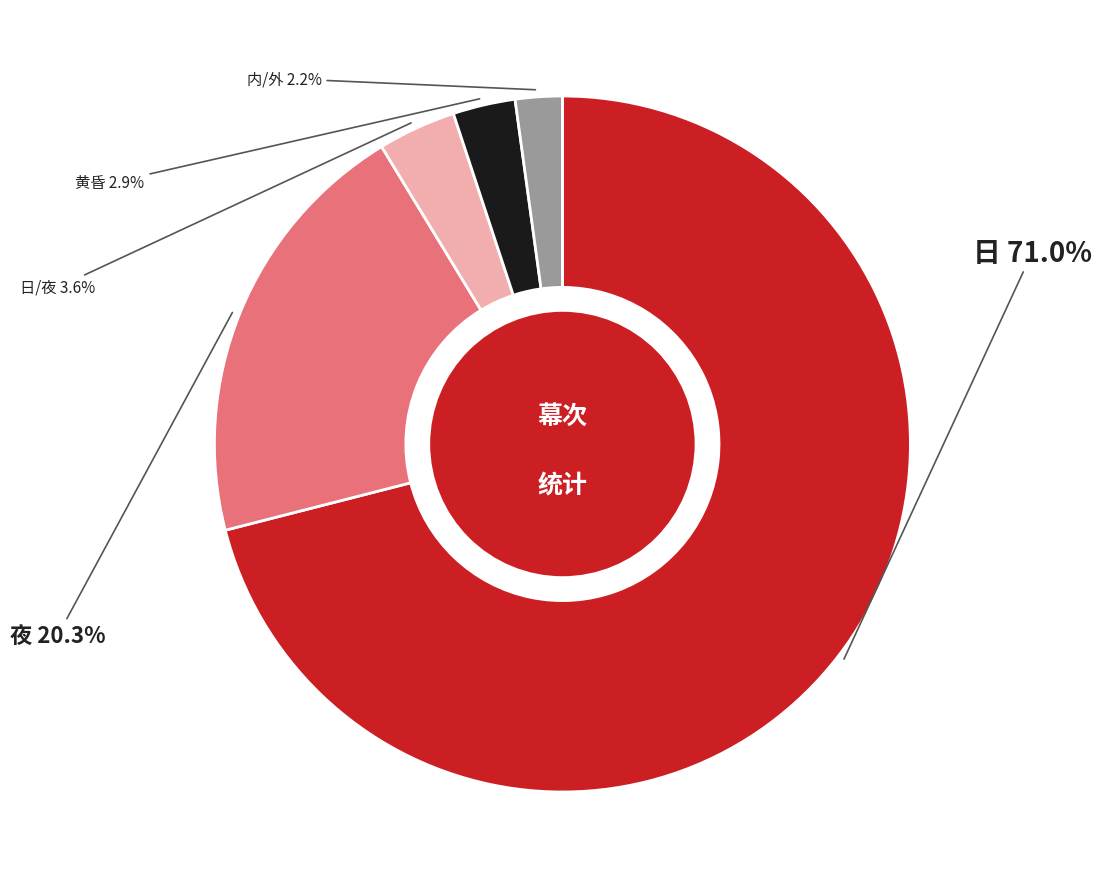

To the nearest percent, what is the difference between the largest and smallest slice percentages?

69%